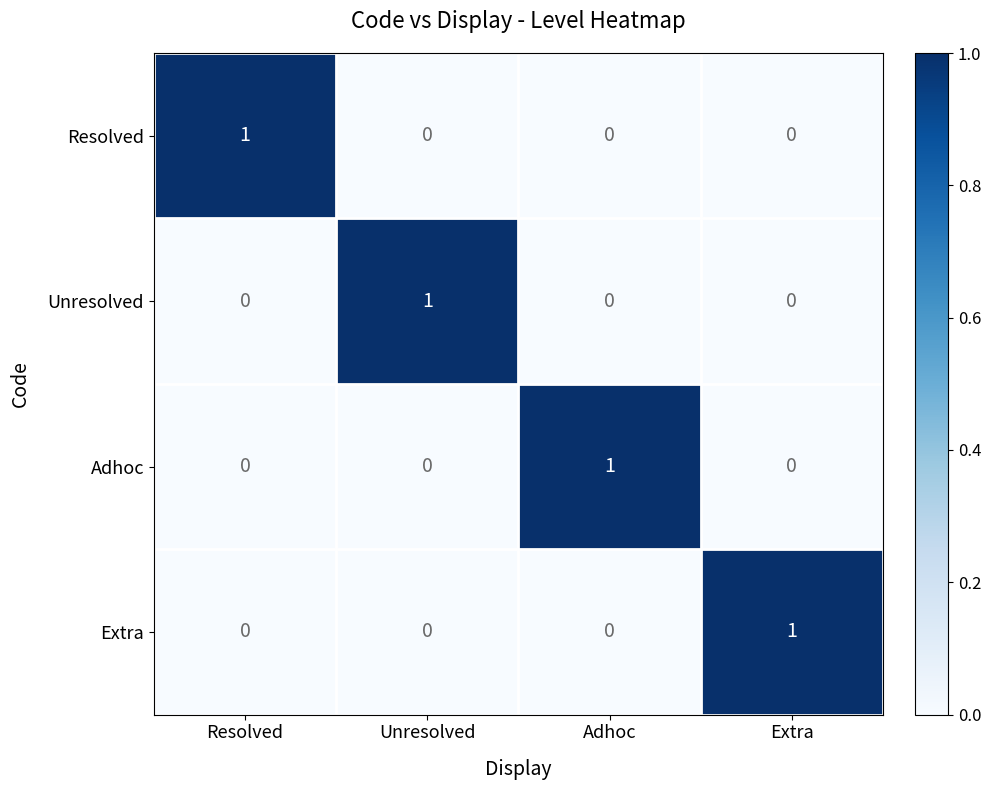

How many data points in Extra are above 0?

1